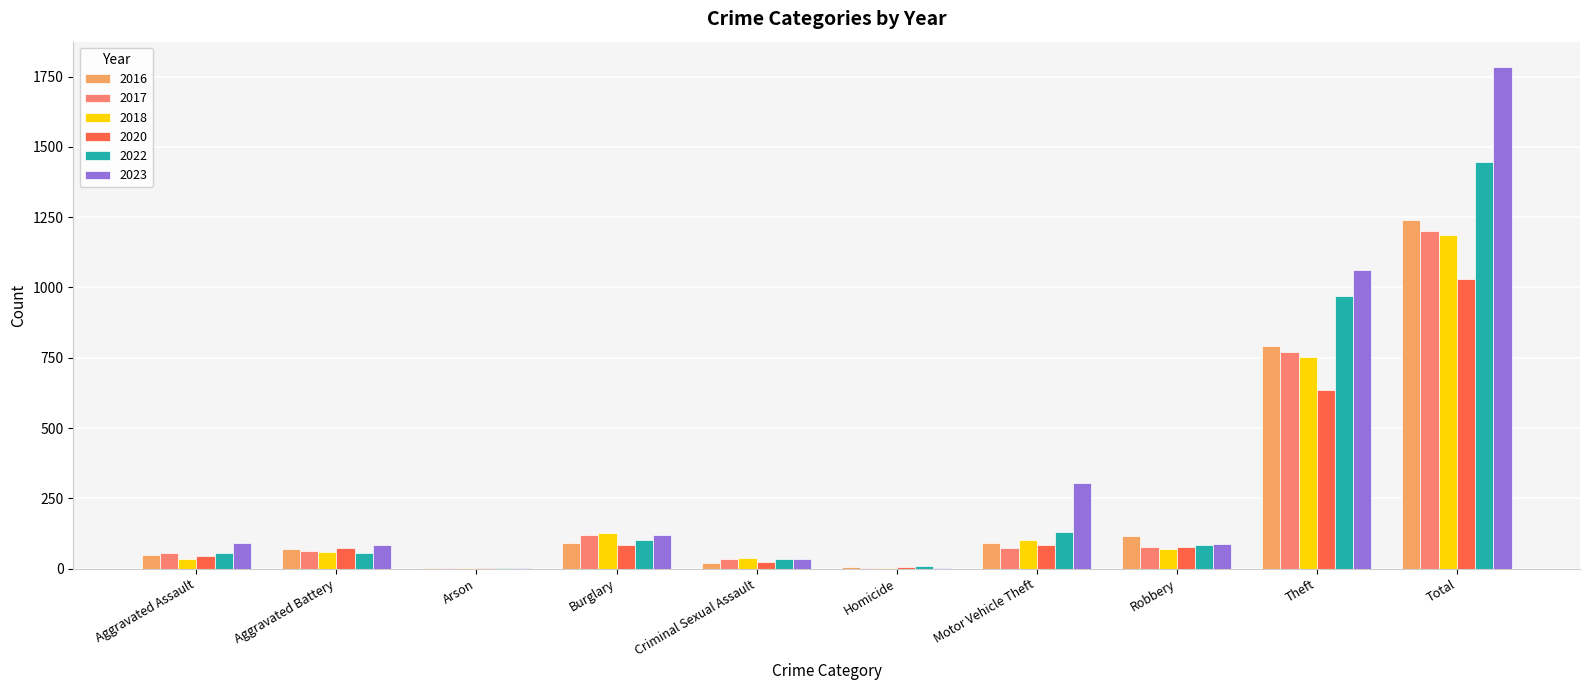

Is the value of 2016 at Criminal Sexual Assault greater than the value of 2023 at Burglary?

No